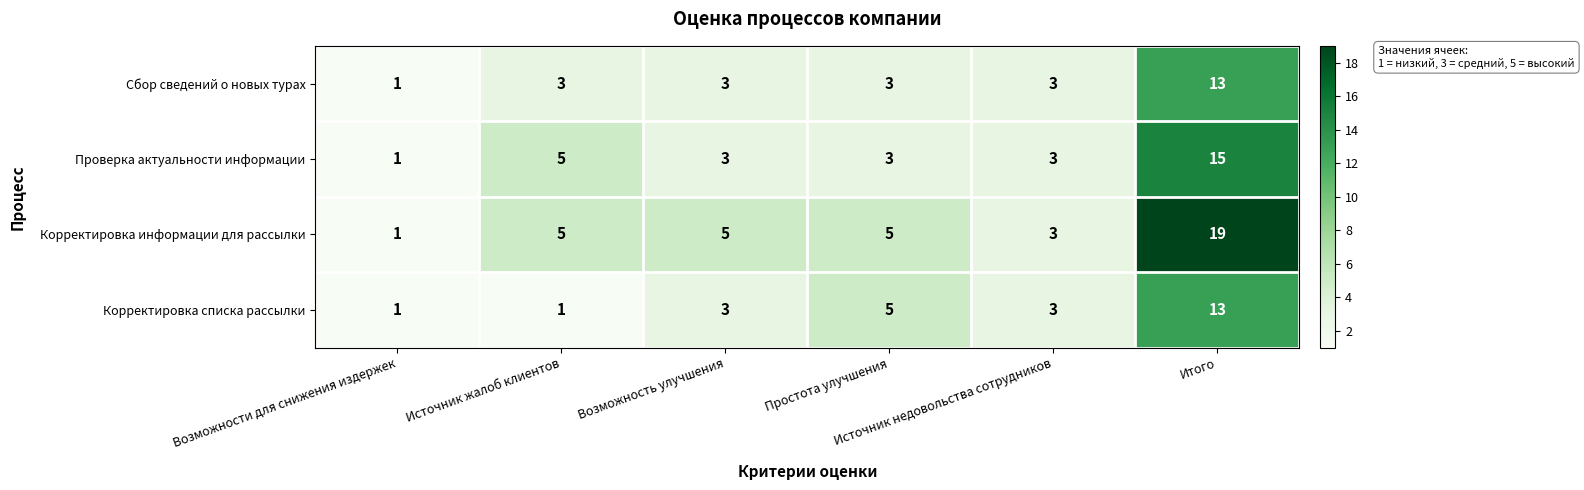

What is the maximum value for Проверка актуальности информации?

15